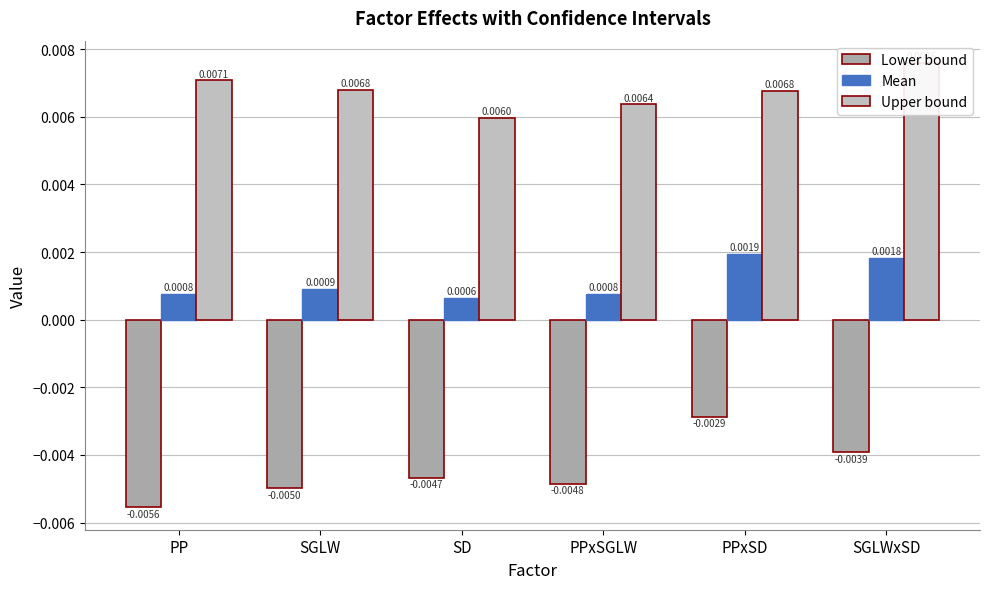

Is the value of Mean at SGLWxSD greater than the value of Upper bound at PPxSD?

No